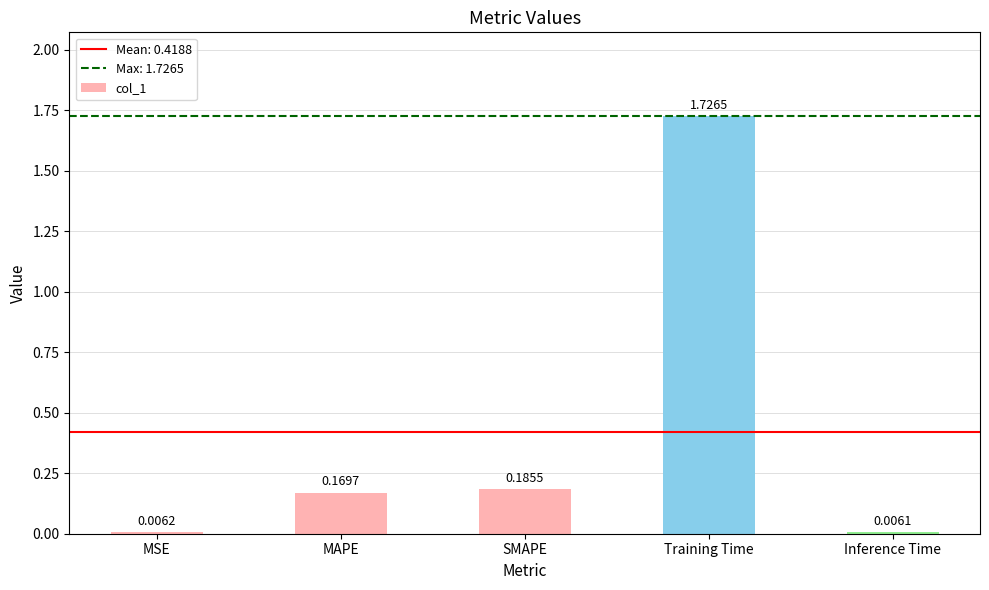

At which label is the value closest to 0?

Inference Time